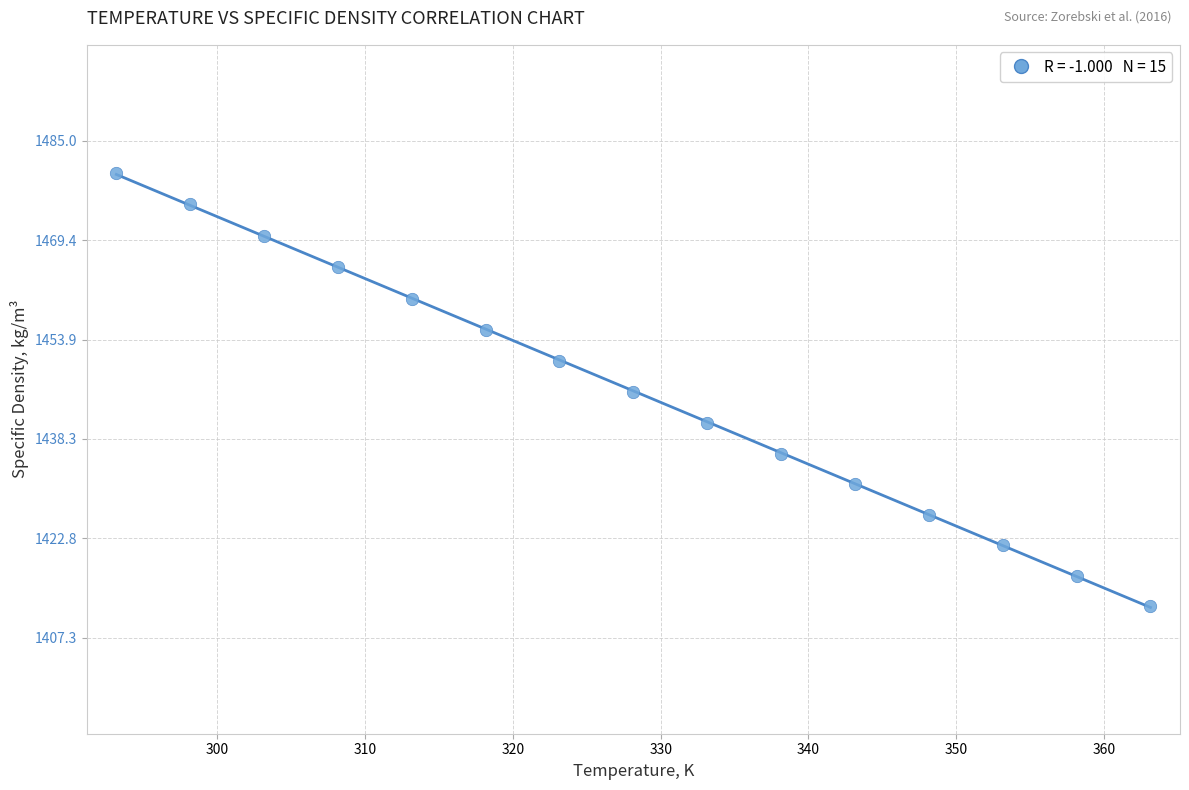

What is the range of X values (max minus min)?

70.0